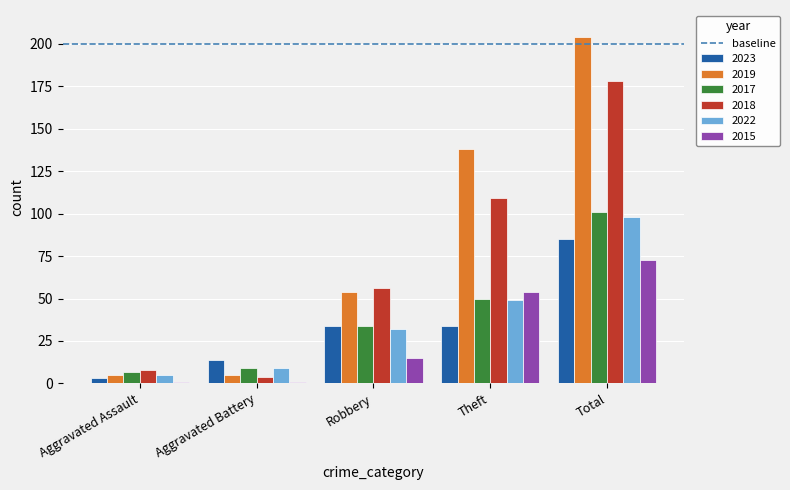

What value does the 2018 series have at Aggravated Assault, to the nearest 10?

10